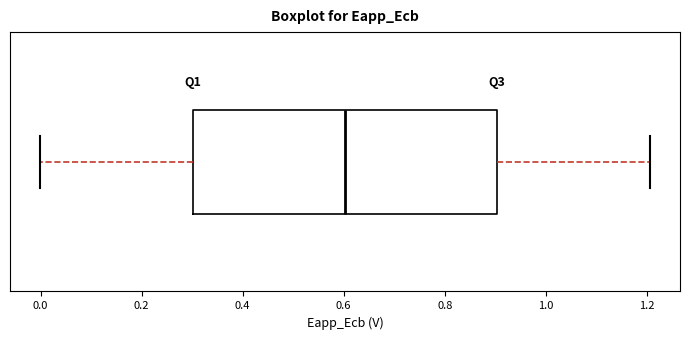

Transcribe this box plot: give where the median line is, the range the box spans, and where the two whiskers end, as read against the x-axis. The values are not printed on the chart, so give them approximately, as read against the axis.

median 0.6, box 0.3 to 0.9, whiskers 0.0 to 1.2